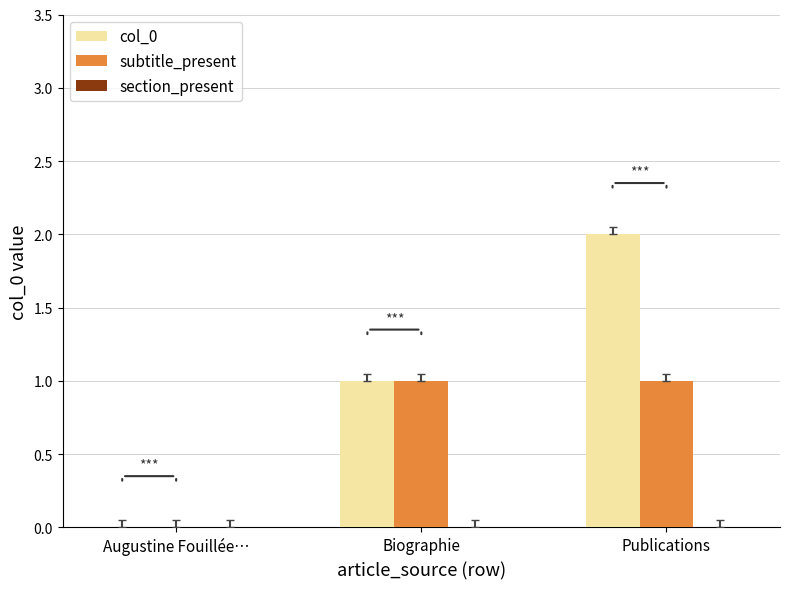

Is the value of col_0 at Biographie greater than the value of subtitle_present at Augustine Fouillée…?

Yes